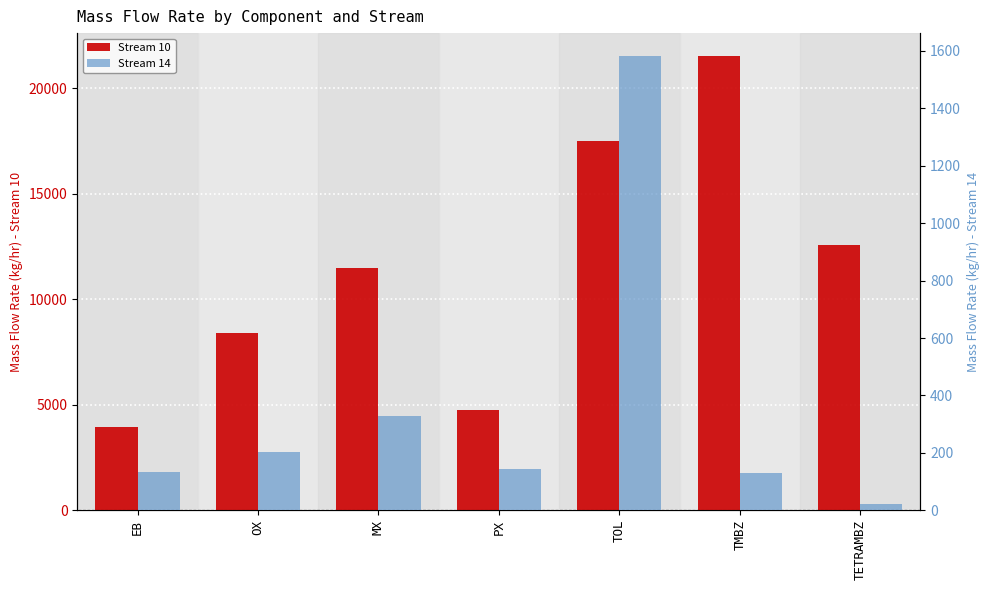

What position from the right is MX?

5